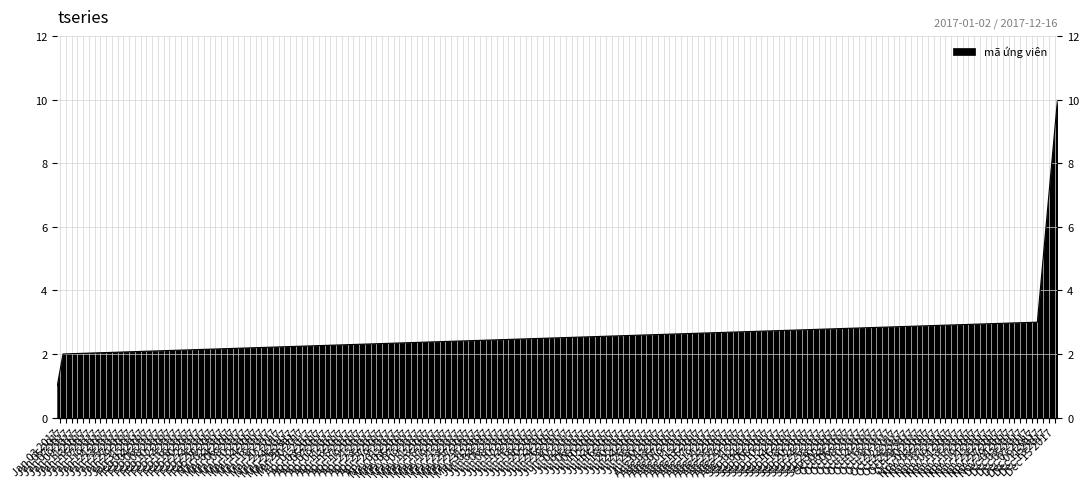

What is the maximum value shown in the chart?

10